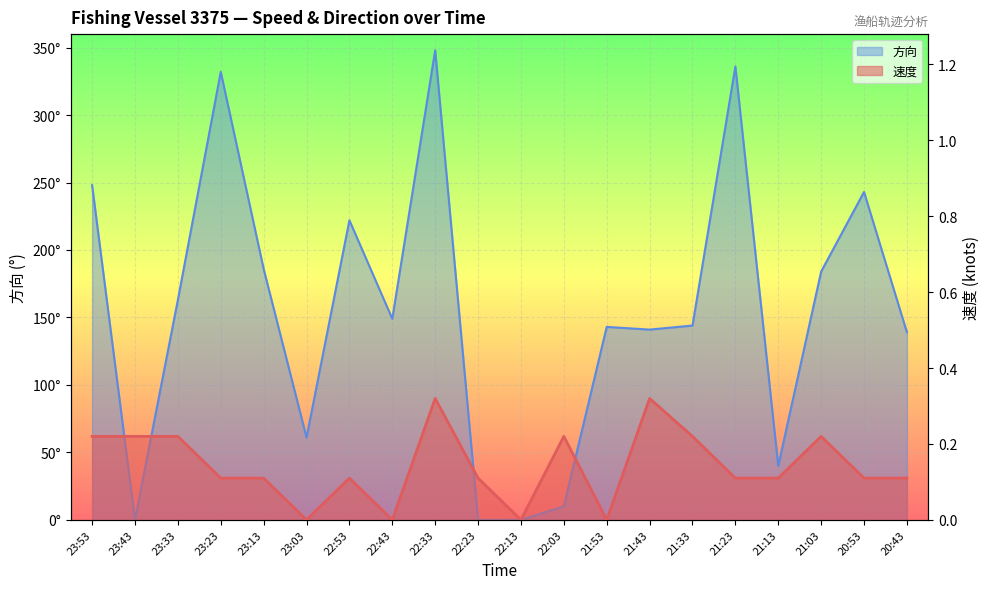

The value of 速度 at 20:43 is 0.1. True or false?

False